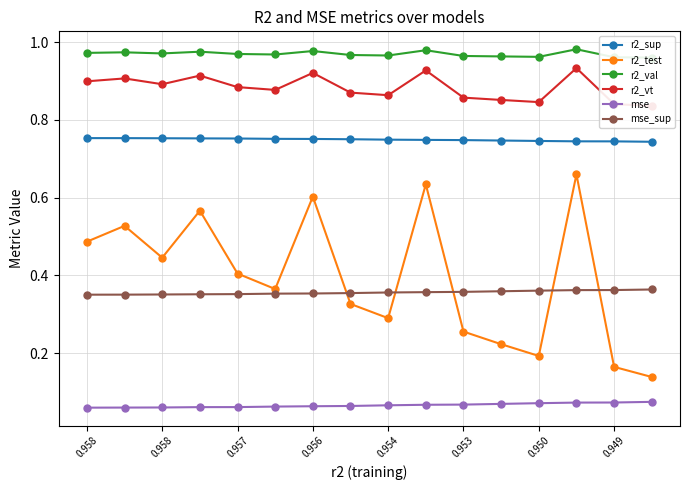

Which series has the largest total across all categories?

r2_val